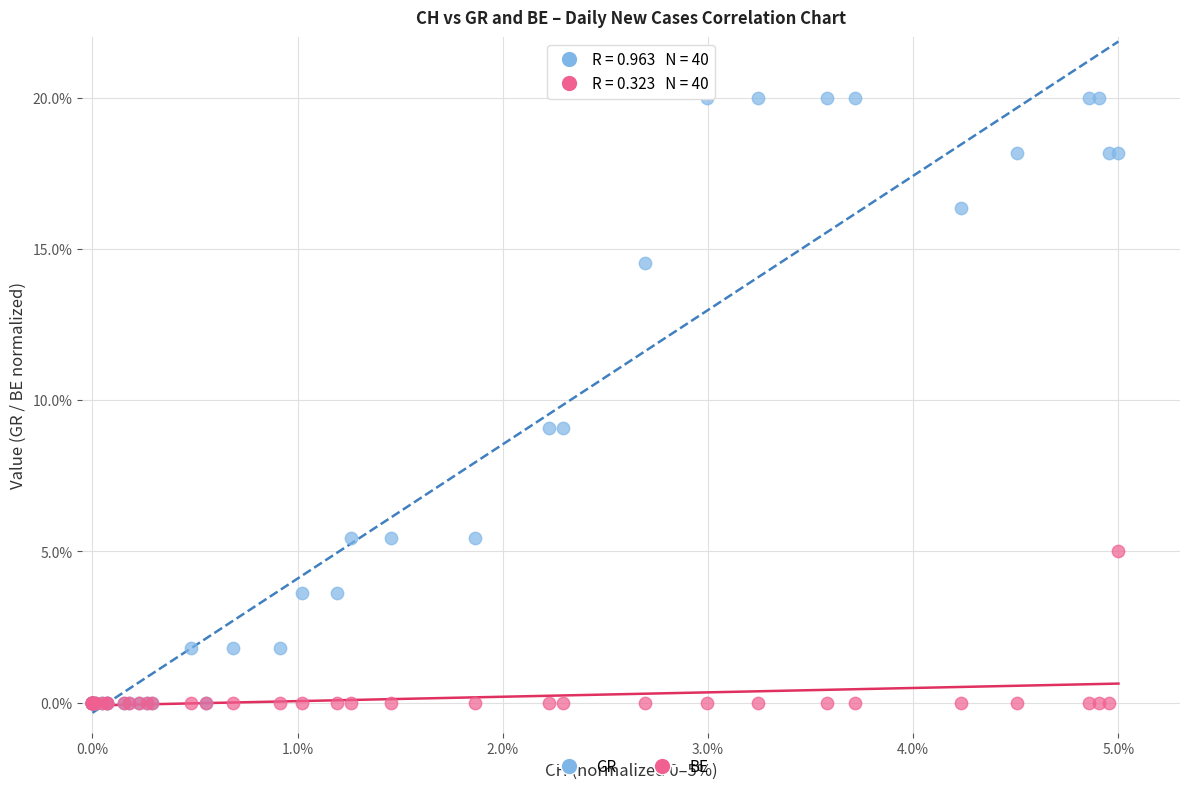

Which series reaches the maximum Y coordinate?

GR